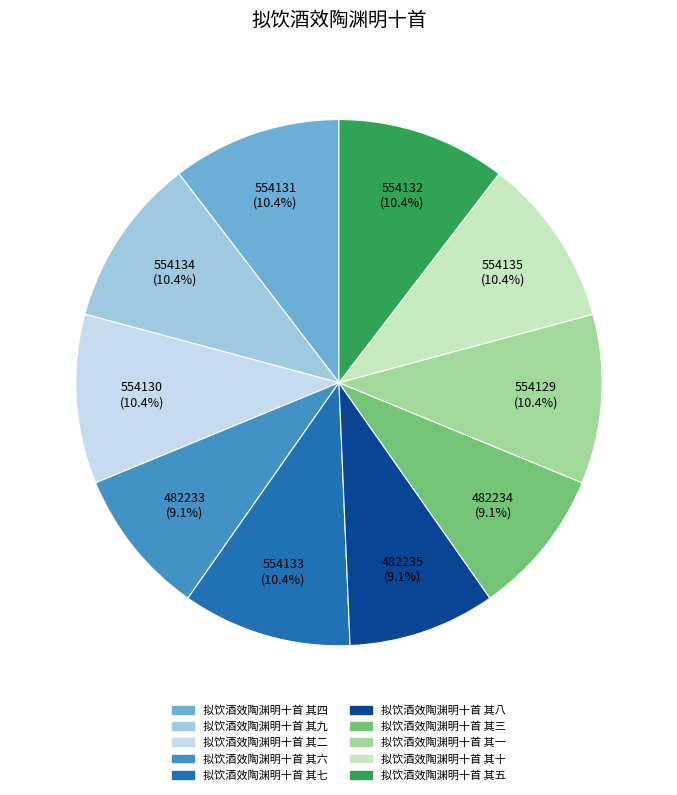

What percentage do 拟饮酒效陶渊明十首 其四 and 拟饮酒效陶渊明十首 其六 together represent?

19.5%